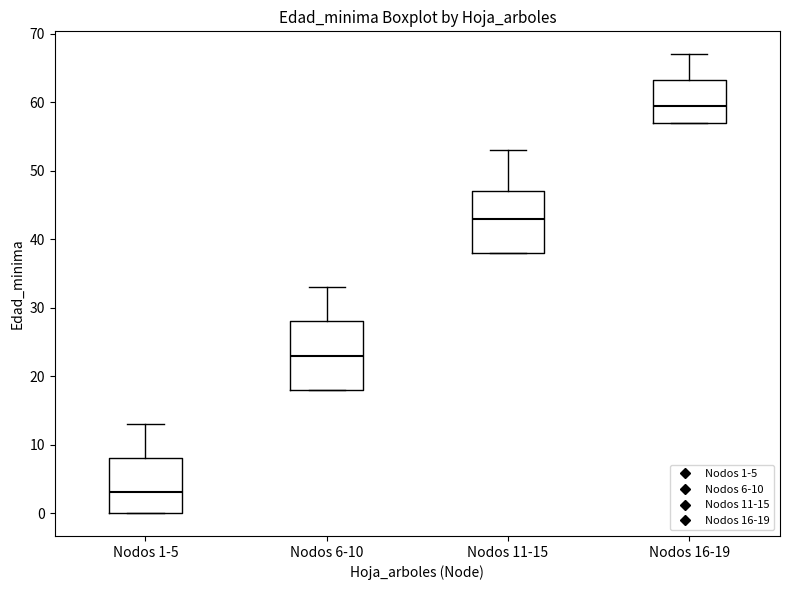

Where does the upper whisker of the box for Nodos 6-10 end on the y-axis? The values are not printed on the chart, so give them approximately, as read against the axis.

33